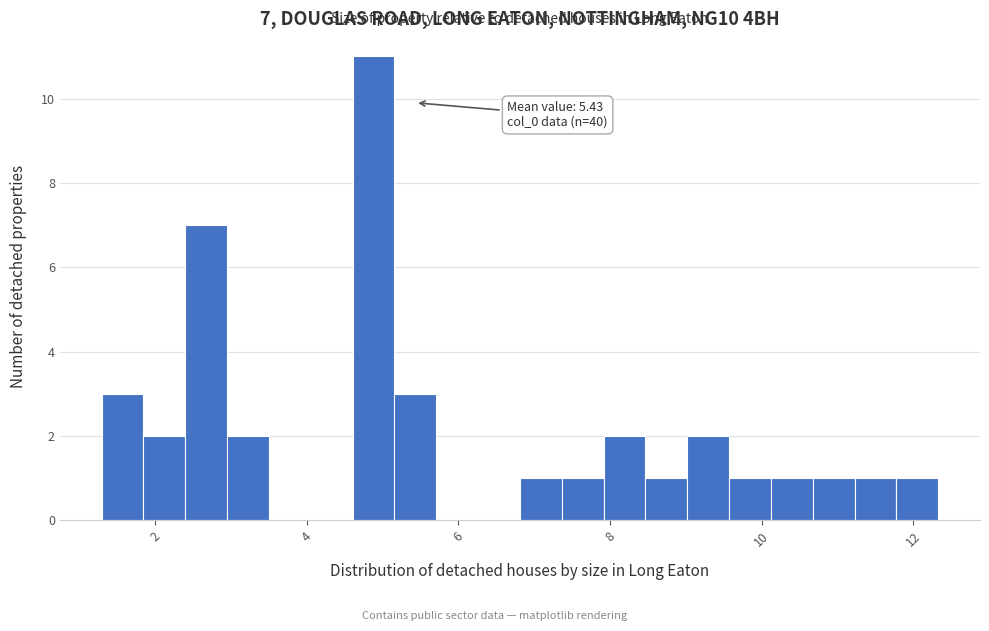

Read against the x-axis, roughly where is the centre of the tallest bar?

4.8